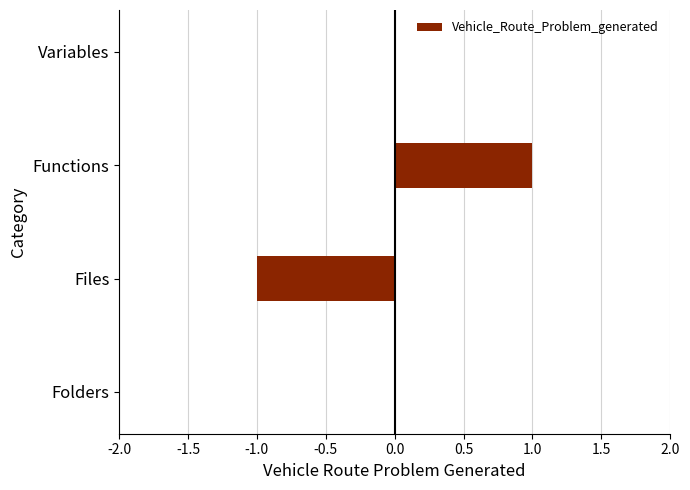

How many categories are shown in the chart?

4